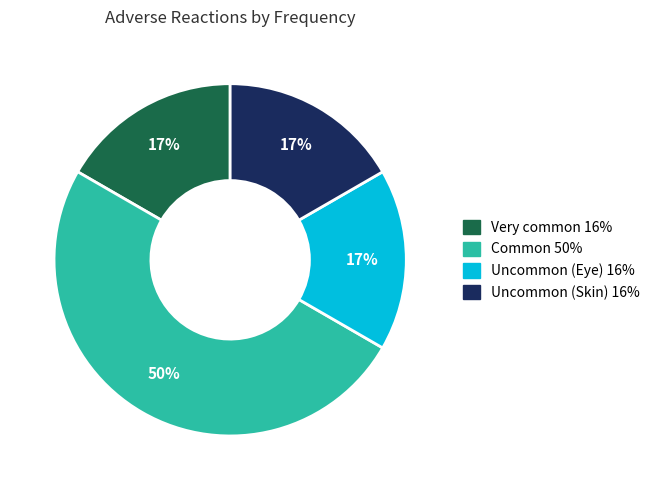

To the nearest percent, what is the difference between the largest and smallest slice percentages?

33%